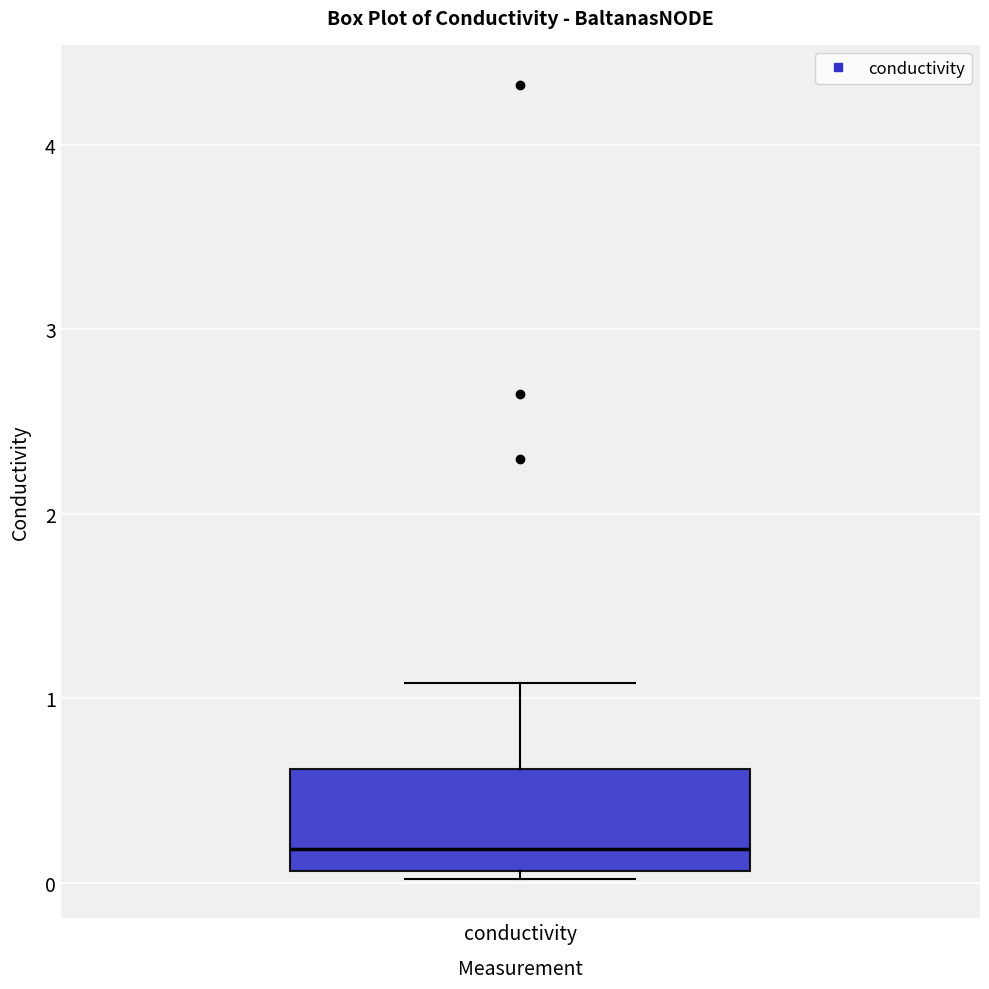

Where is the upper edge of the box for conductivity on the y-axis? The values are not printed on the chart, so give them approximately, as read against the axis.

0.6